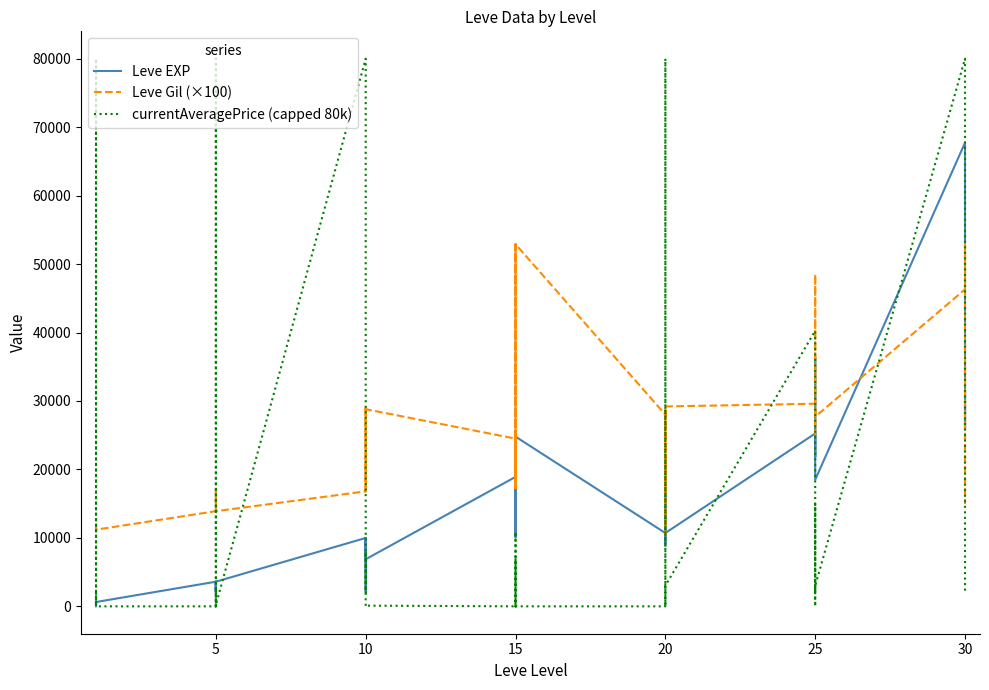

At 5, list the series in order from smallest to largest.

Leve EXP, Leve Gil (×100), currentAveragePrice (capped 80k)